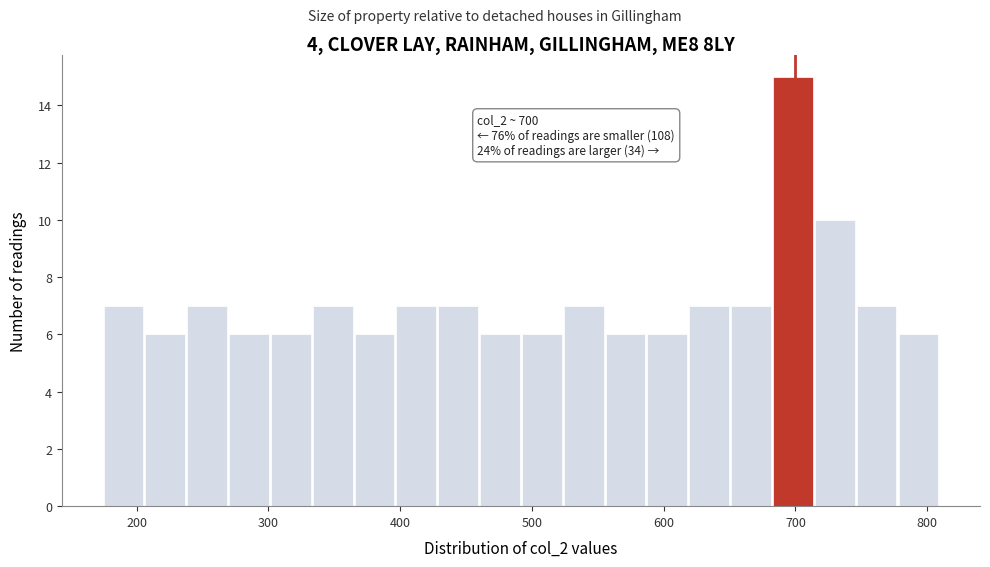

Around what value on the x-axis is the tallest bar? Give the approximate position of its centre, as read against the axis.

700